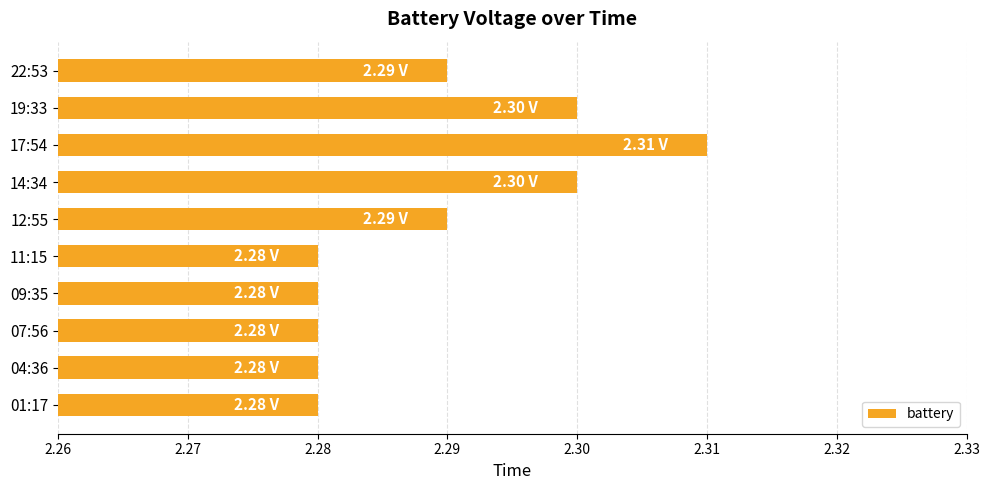

Between 01:17 and 12:55, which is larger?

12:55